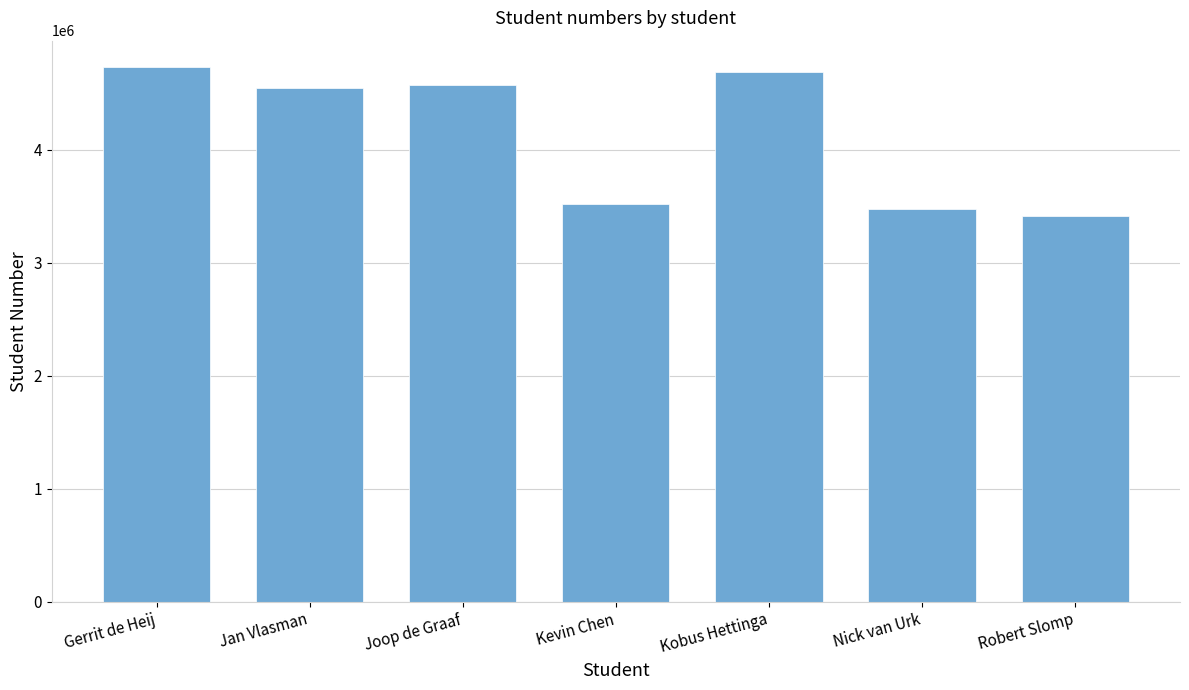

Approximately how many times larger is the value at Robert Slomp compared to Kobus Hettinga?

0.7